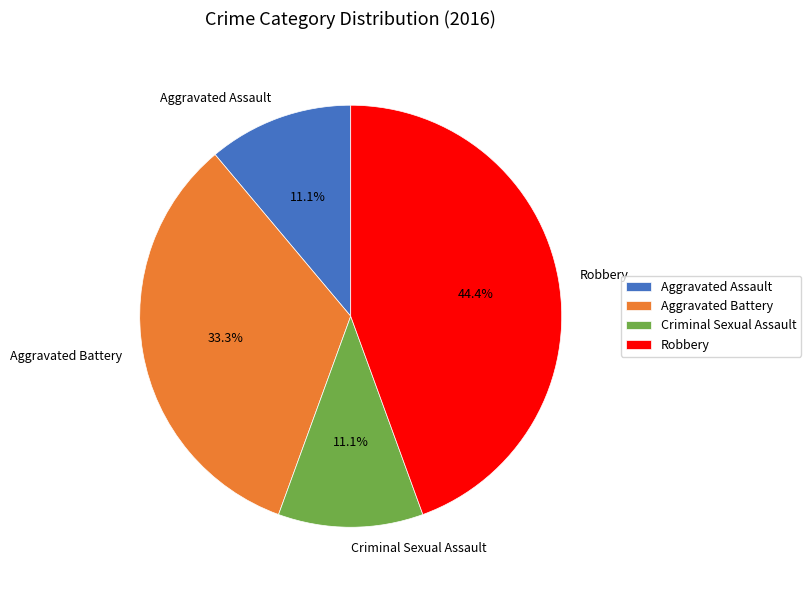

What percentage is the Aggravated Assault slice, to the nearest percent?

11%